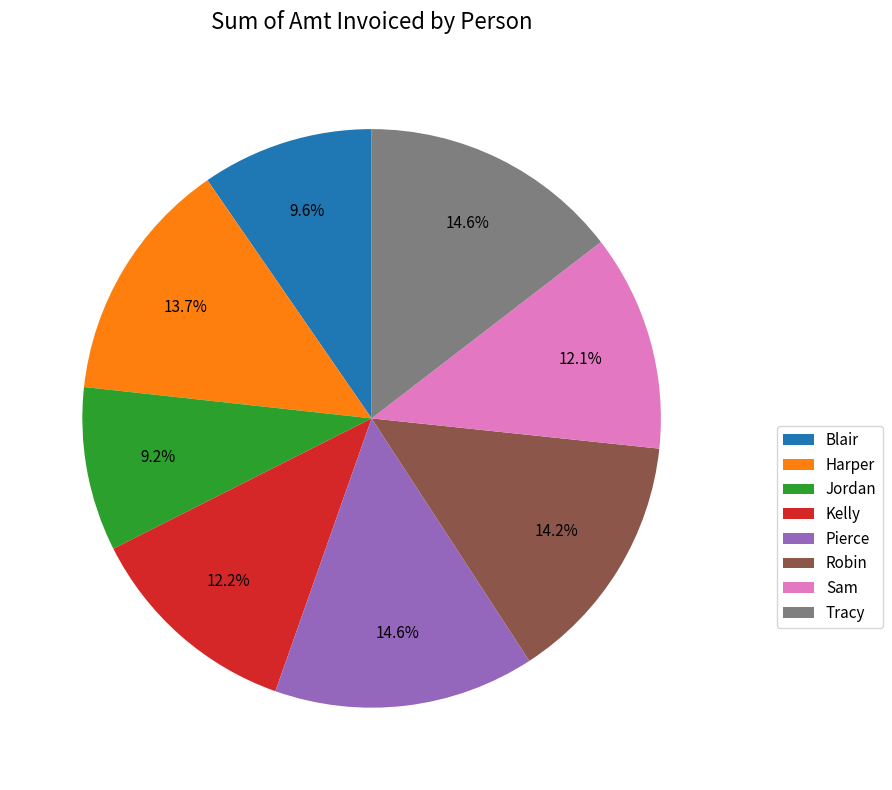

Is it true that Tracy is 23% of the pie?

False